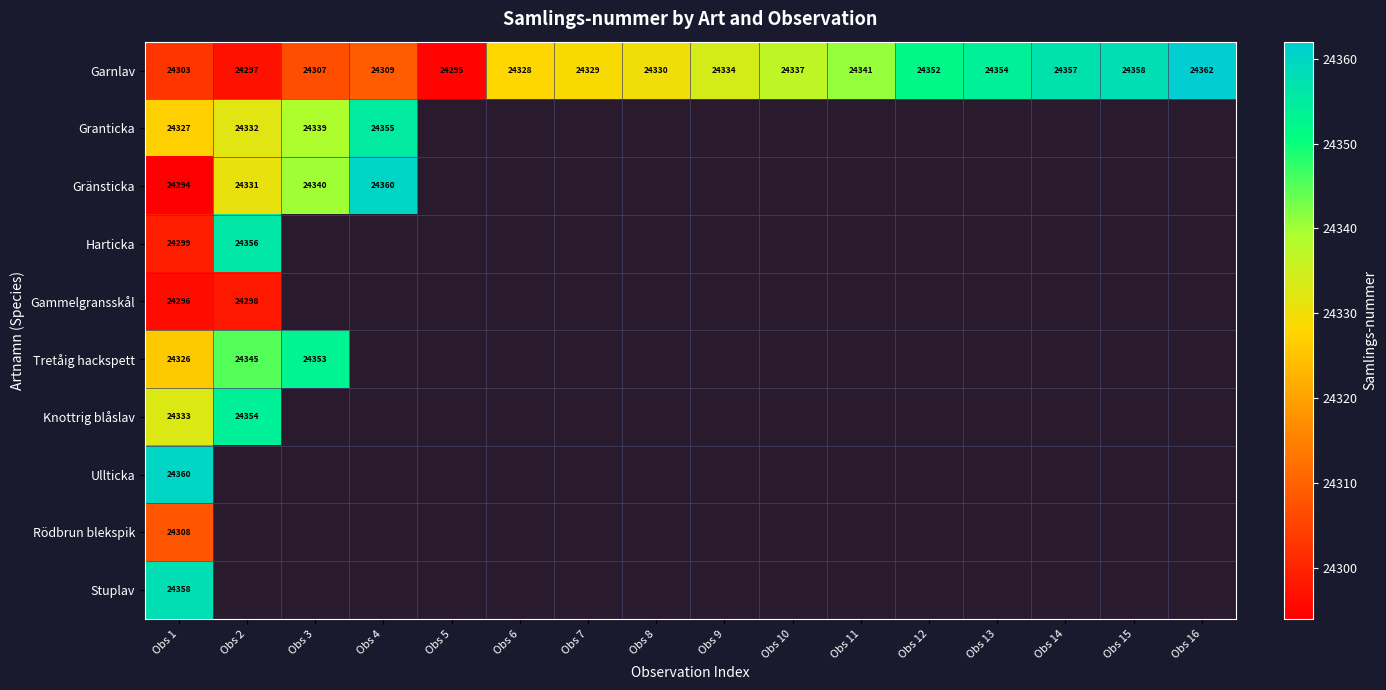

Rank the categories by Garnlav value from lowest to highest.

Obs 5, Obs 2, Obs 1, Obs 3, Obs 4, Obs 6, Obs 7, Obs 8, Obs 9, Obs 10, Obs 11, Obs 12, Obs 13, Obs 14, Obs 15, Obs 16